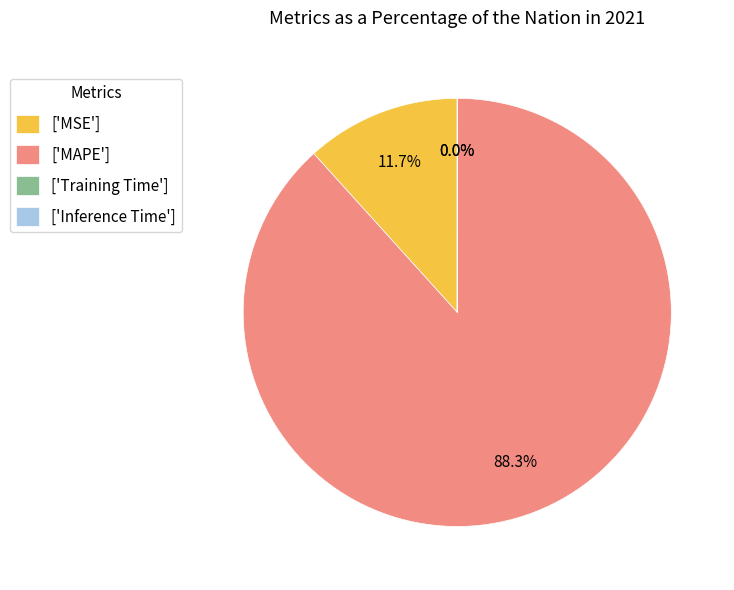

Is there any slice that represents more than half of the pie?

Yes